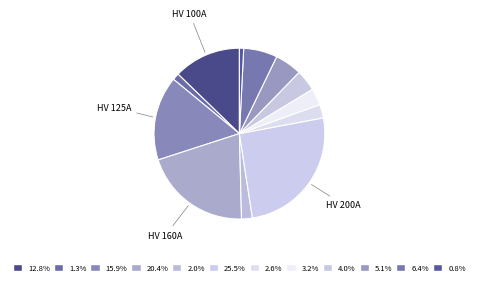

How many slices are in this pie chart?

12